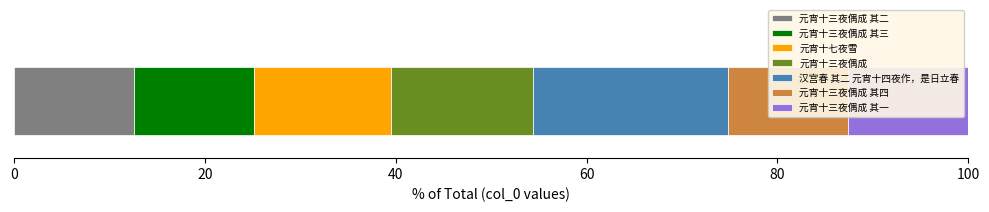

The value at 元宵十三夜偶成 其二 is 581563. True or false?

True